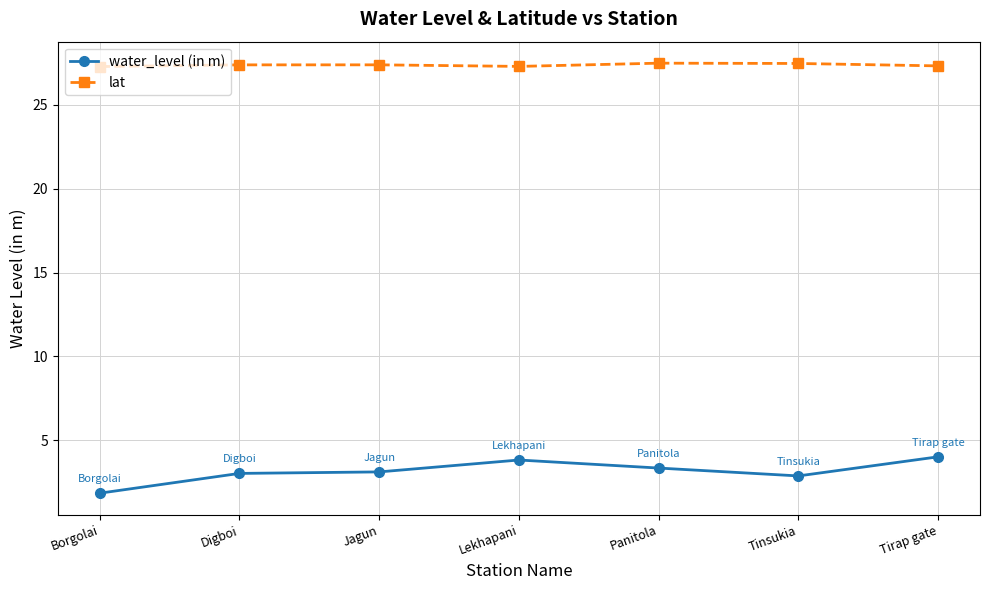

Which series has the widest spread of values?

water_level (in m)